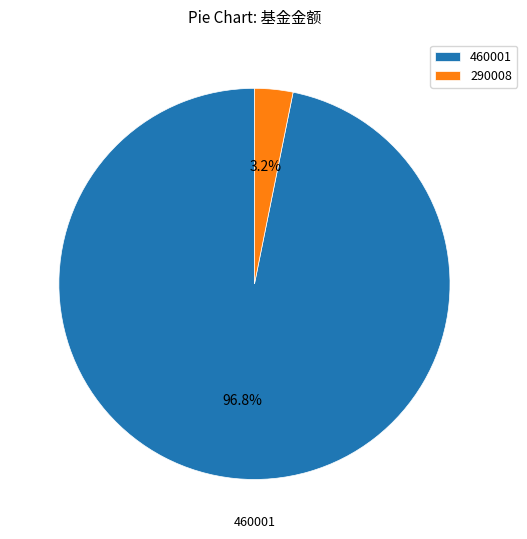

To the nearest percent, what percentage of the pie is 460001?

97%